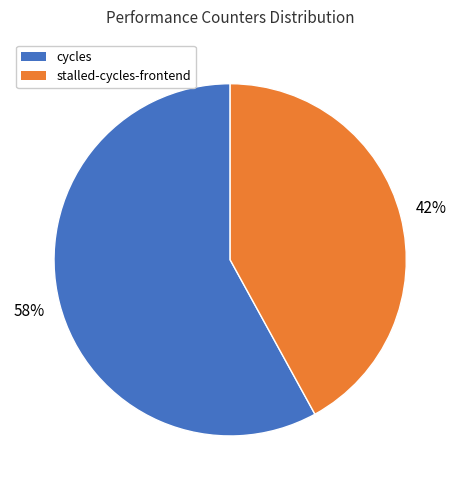

Count the number of slices in the pie.

2